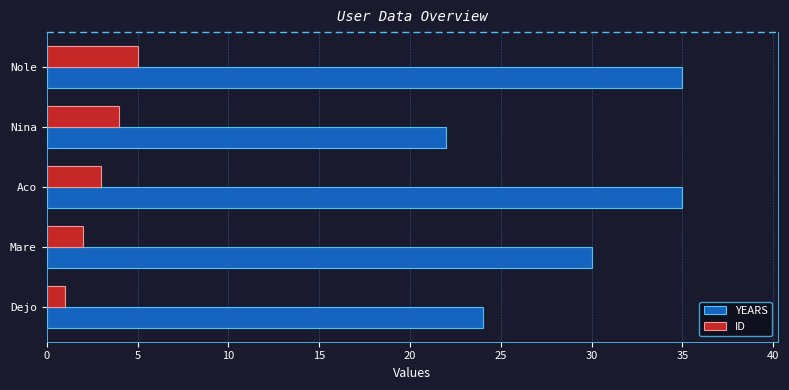

Is the value of ID at Mare greater than the value of YEARS at Dejo?

No